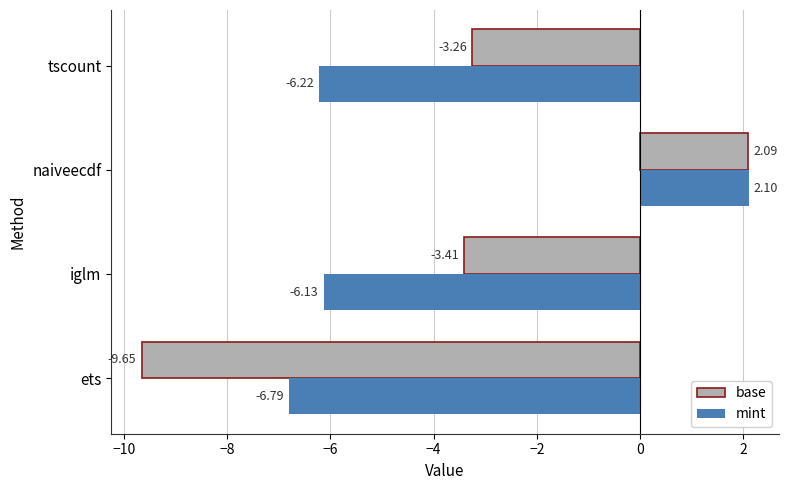

What are all the series names shown in the legend?

base, mint